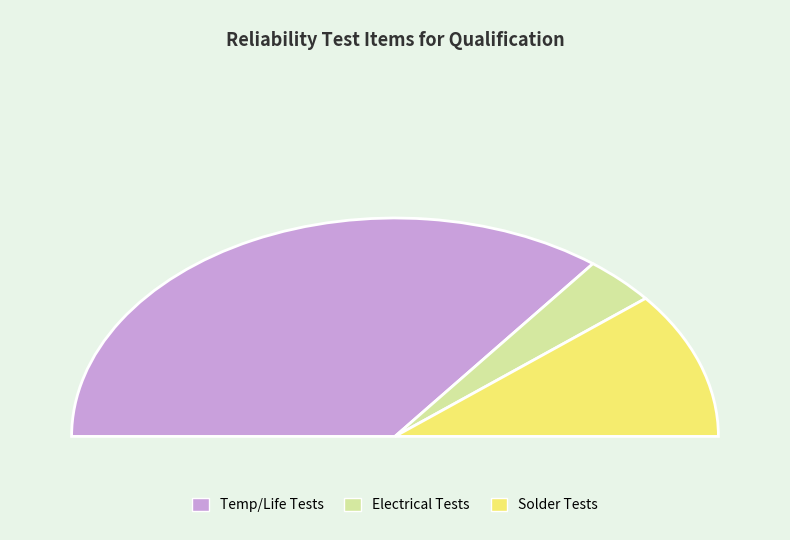

Count the number of slices in the pie.

9